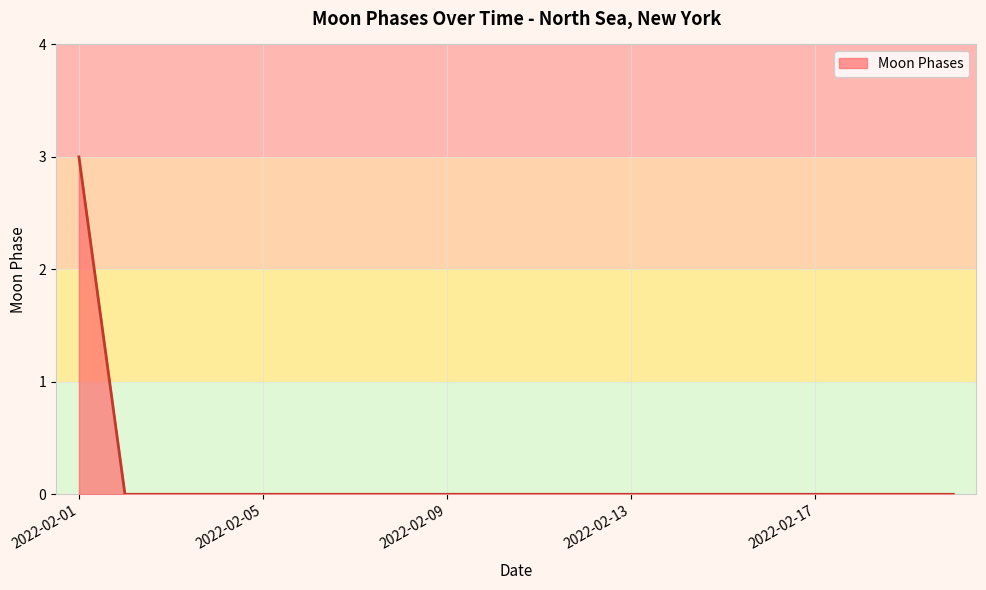

What is the difference between the maximum and minimum values?

3